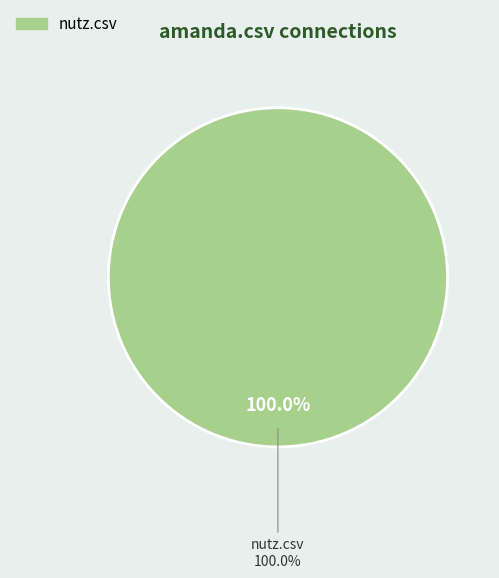

Is there a majority slice in this chart?

Yes